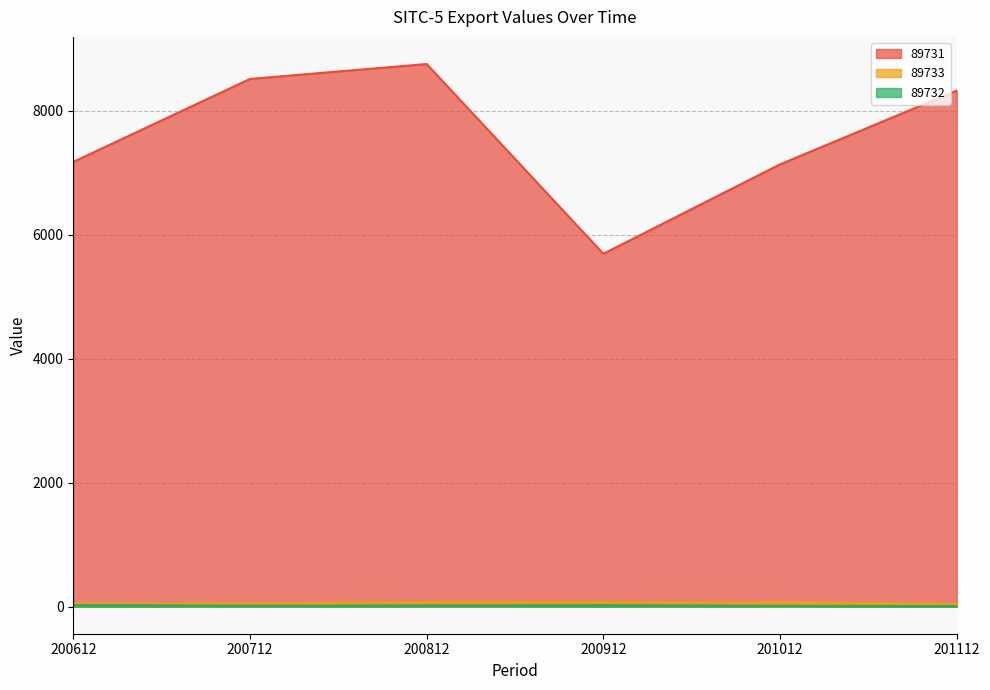

What is the smallest value displayed?

7.5